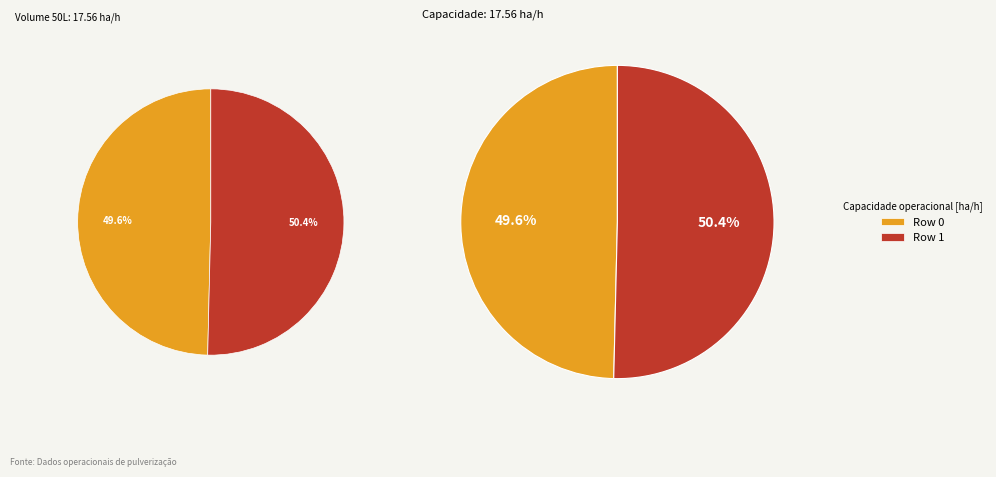

Is Row 1 the majority of the pie?

Yes